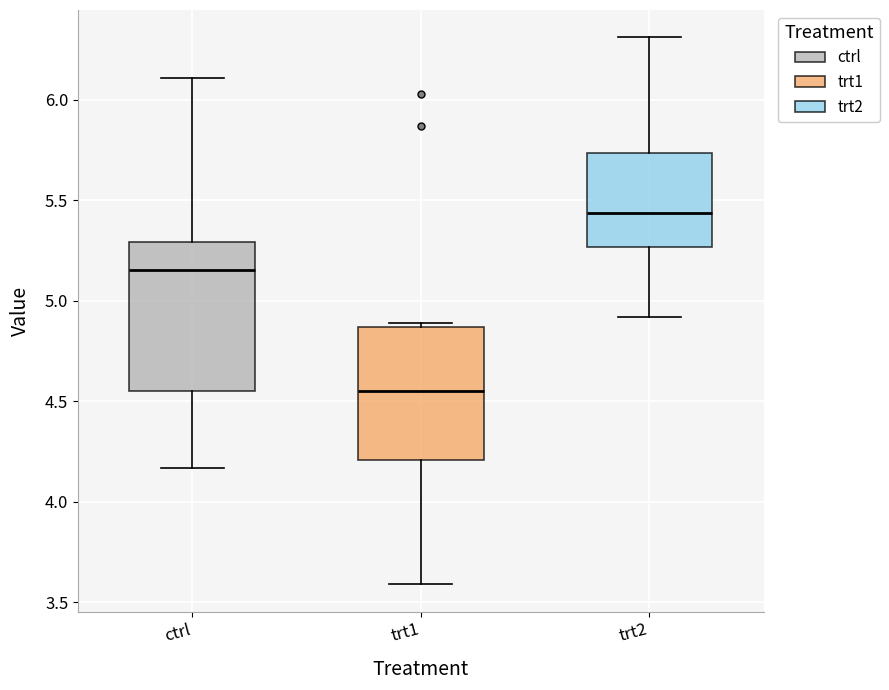

Which box's median line is the lowest?

trt1